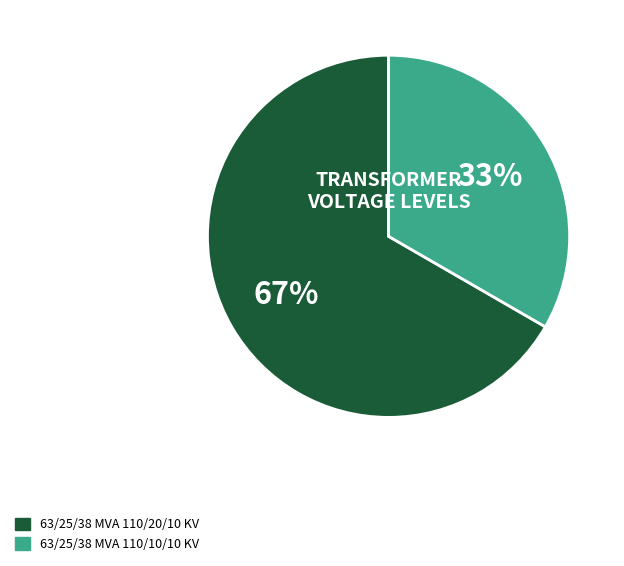

Does any single category account for the majority?

Yes